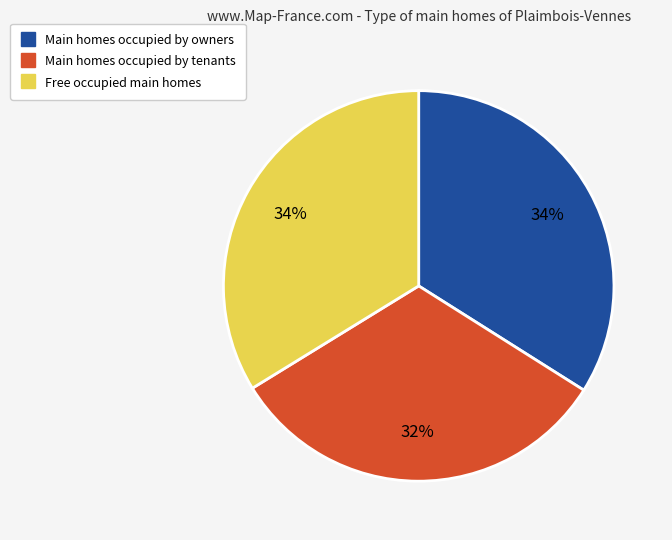

To the nearest percent, what is the difference between the largest and smallest slice percentages?

2%